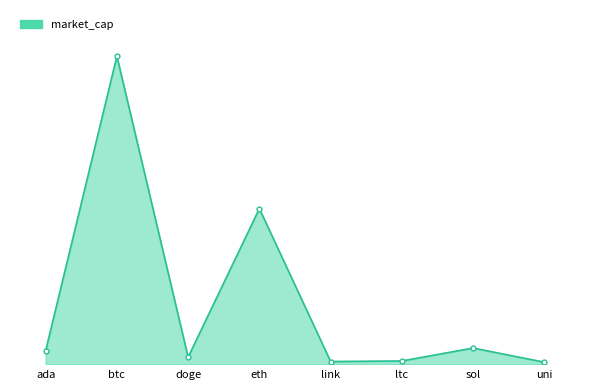

How many interior local peaks (higher than both neighbors) does the data have?

3